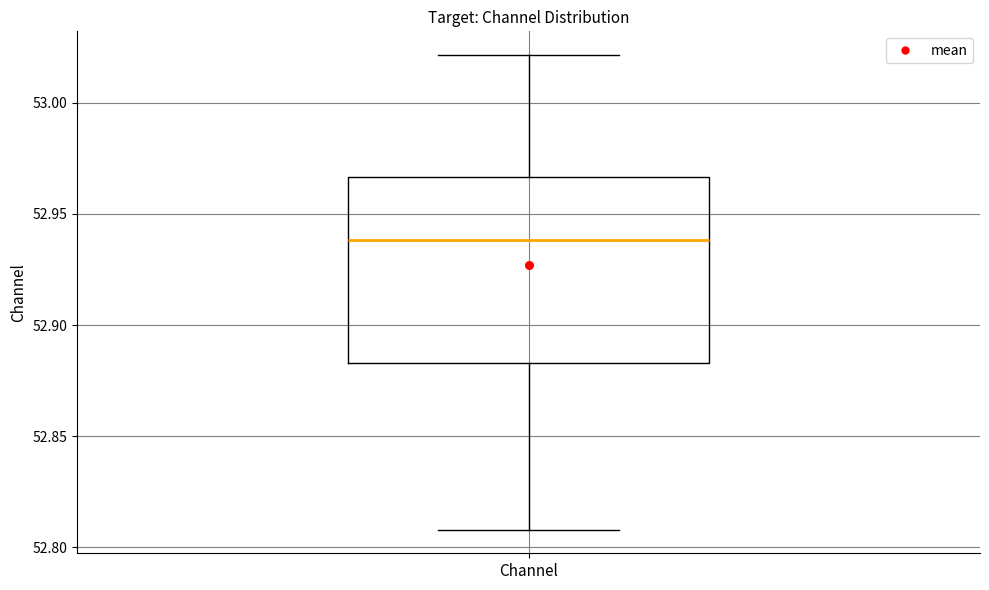

Where does the upper whisker of the box for Channel end on the y-axis? The values are not printed on the chart, so give them approximately, as read against the axis.

53.020